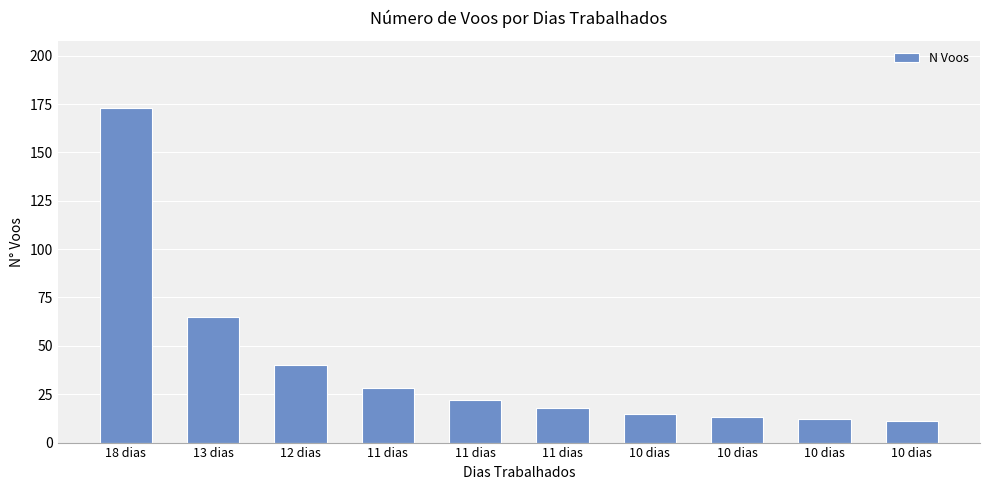

What is the difference between the second highest and second lowest values?

53